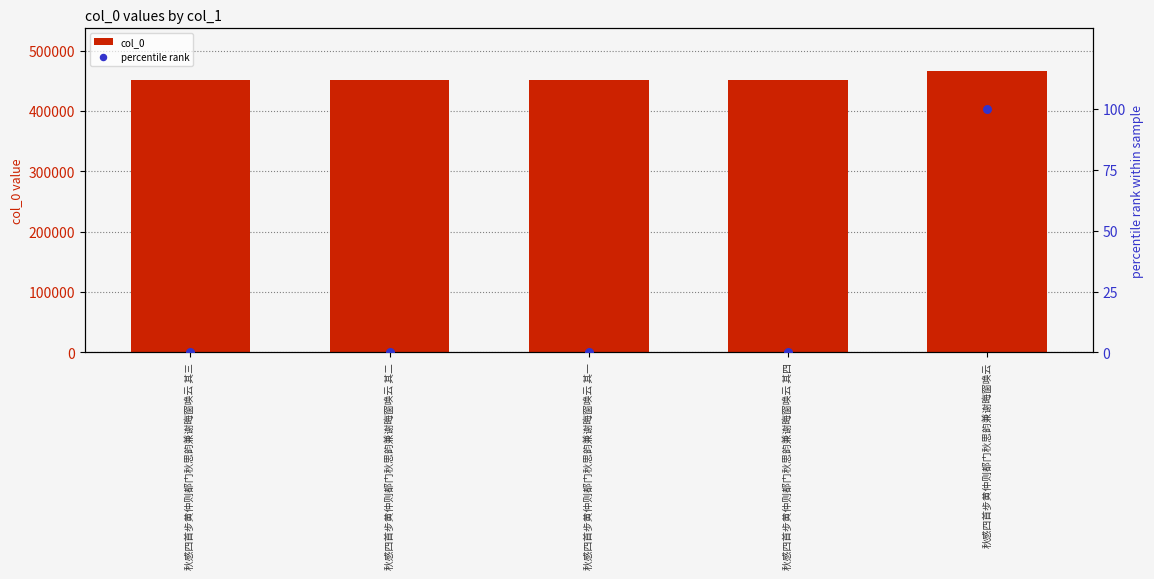

At which category is the sum across all series the highest?

秋感四首步黄仲则都门秋思韵兼谢晦窗唤云